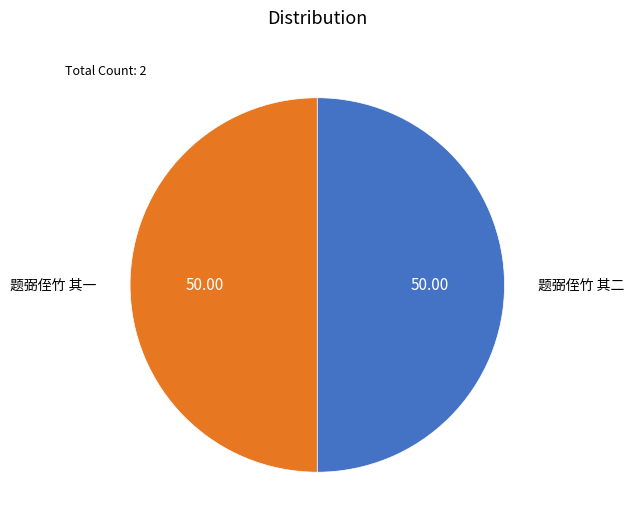

How many segments does this pie chart have?

2